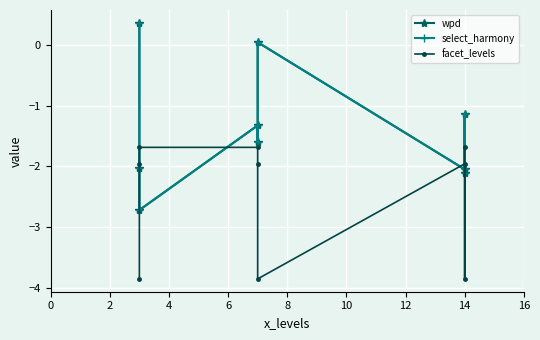

What is the value of the facet_levels point at the 4th from the left?

-1.7